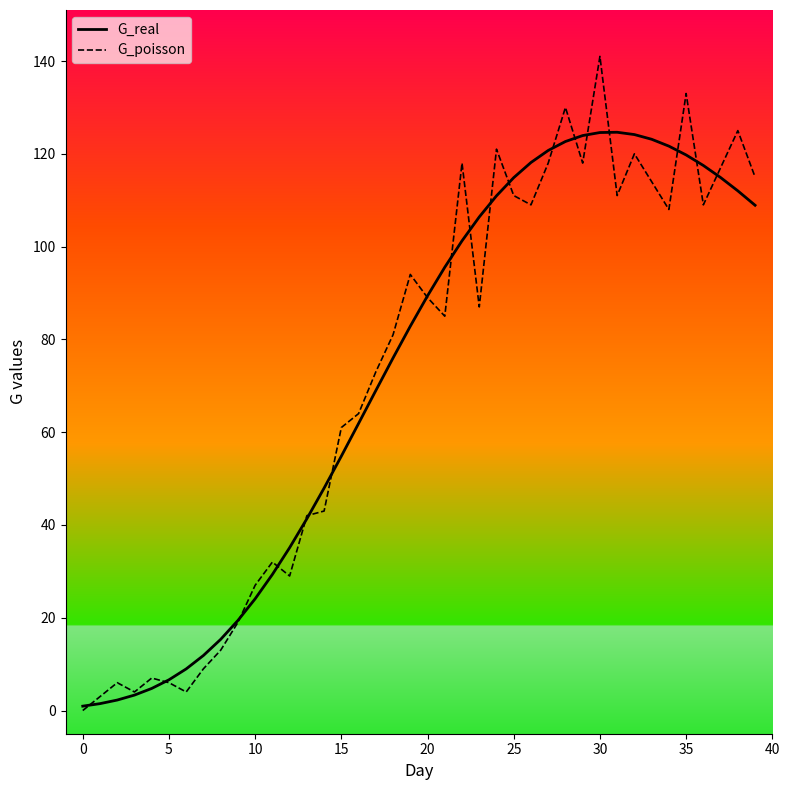

List the series in order of their peak value, lowest first.

G_real, G_poisson